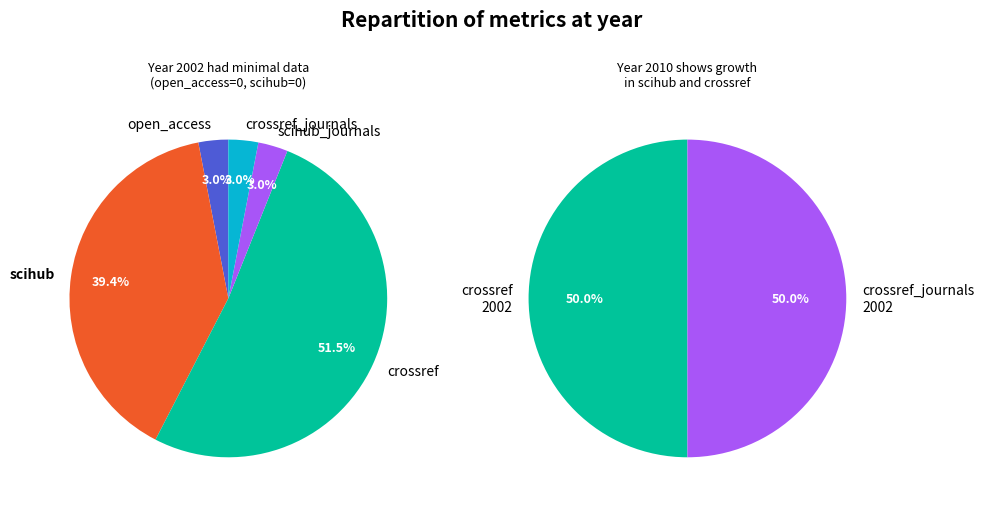

To the nearest percent, what is the average slice percentage?

20%